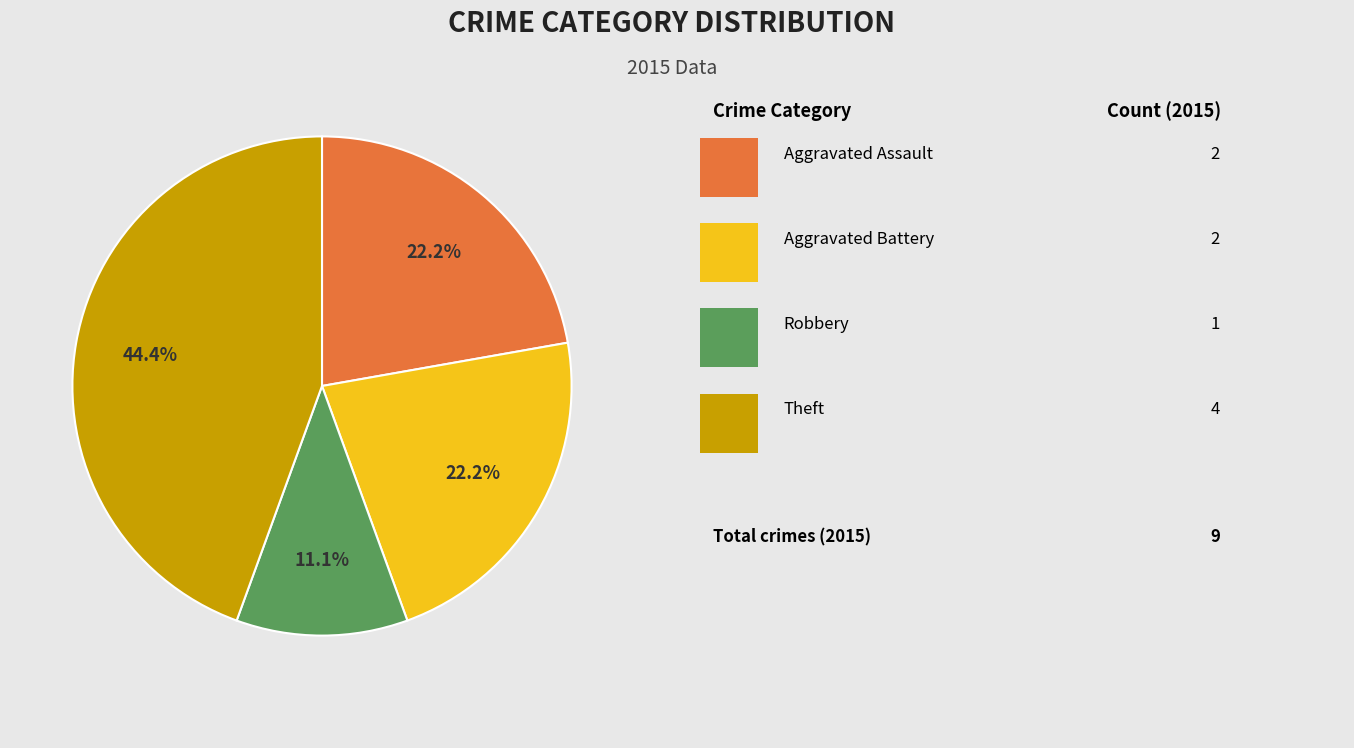

Is there any slice that represents more than half of the pie?

No